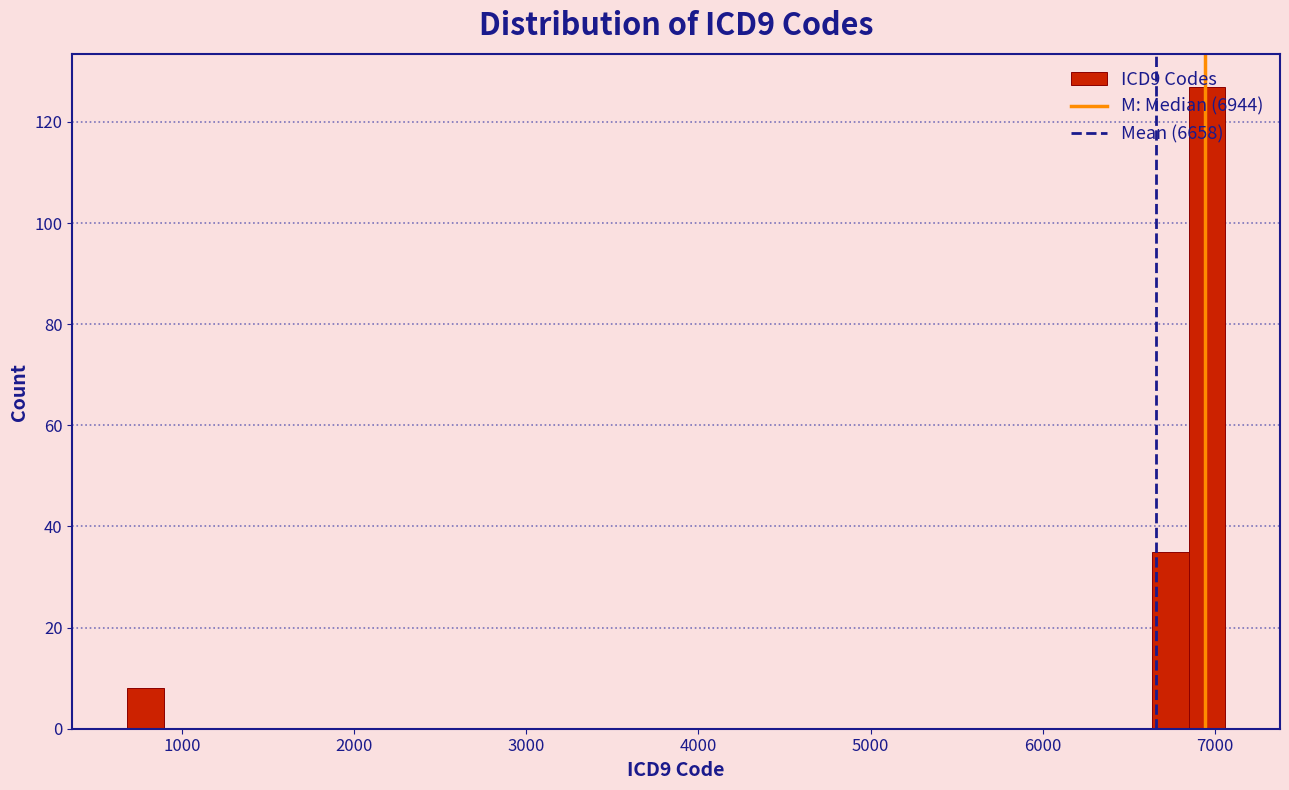

Around what value on the x-axis is the tallest bar? Give the approximate position of its centre, as read against the axis.

7000